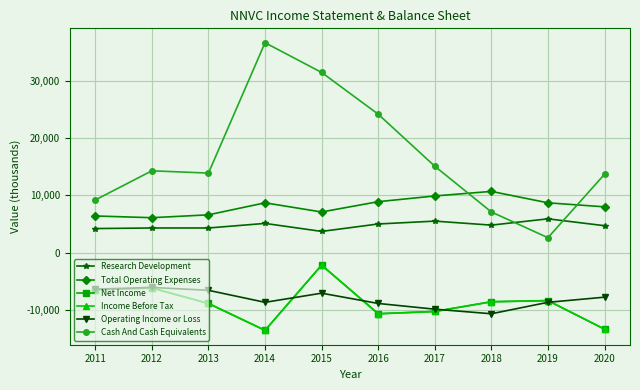

True or false: Operating Income or Loss has more than 2 interior local peaks.

False